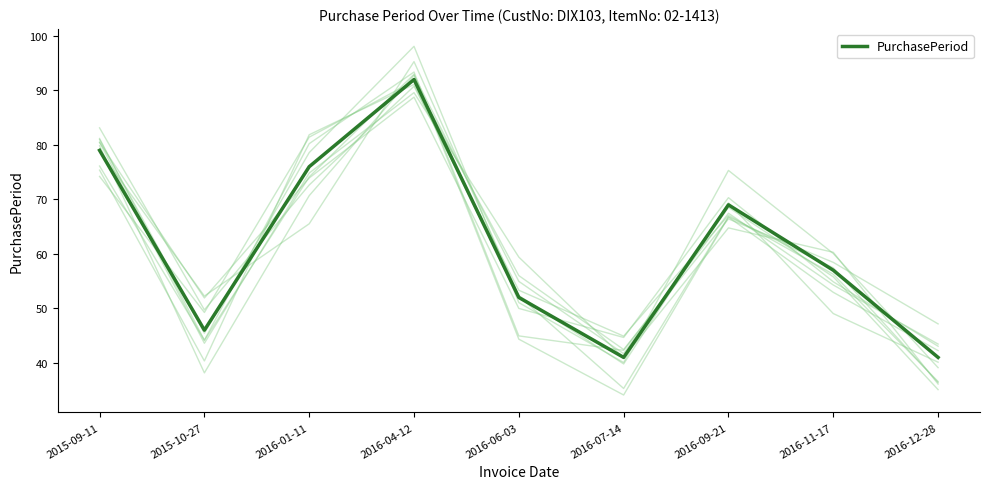

The chart shows a value of 41 at 2016-12-28. True or false?

True